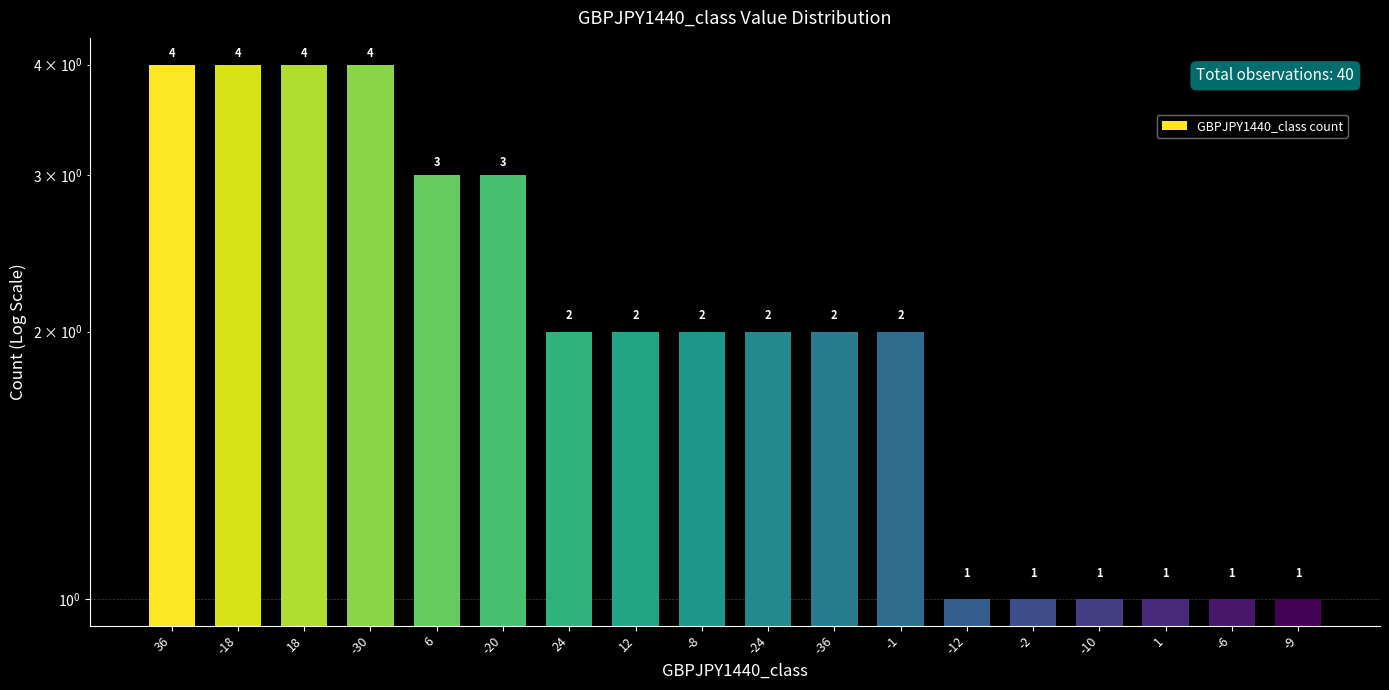

How many bars are there in total?

18